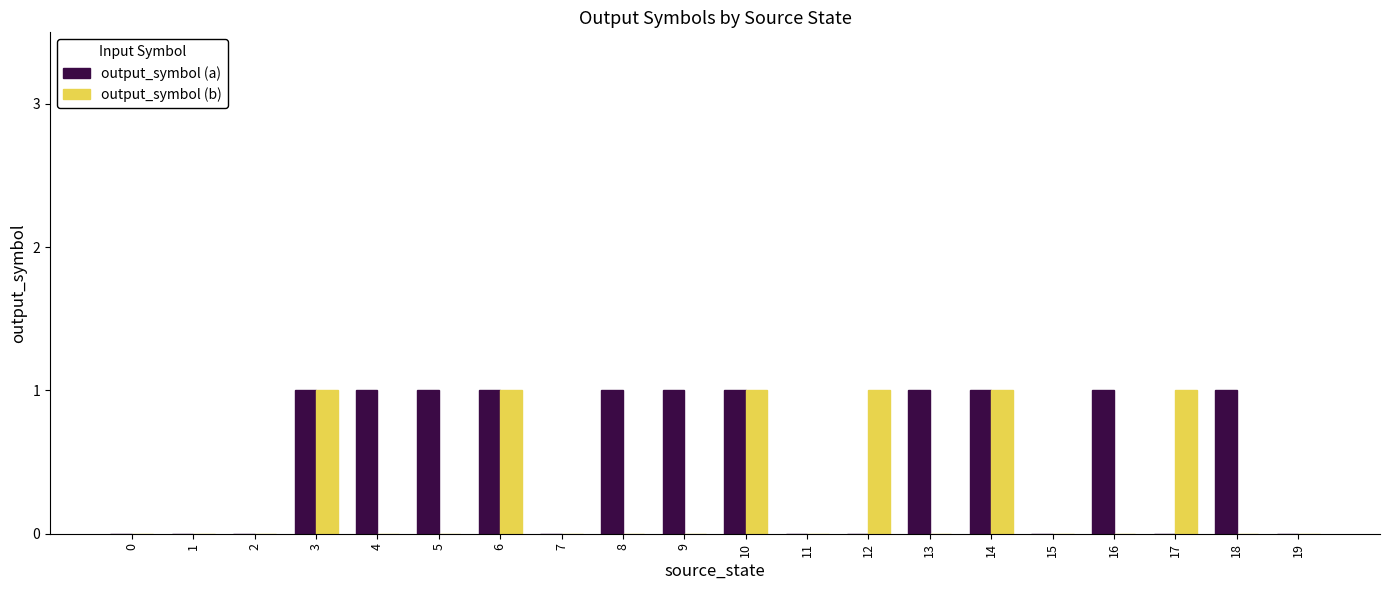

The value of output_symbol (b) at 13 is 0. True or false?

True